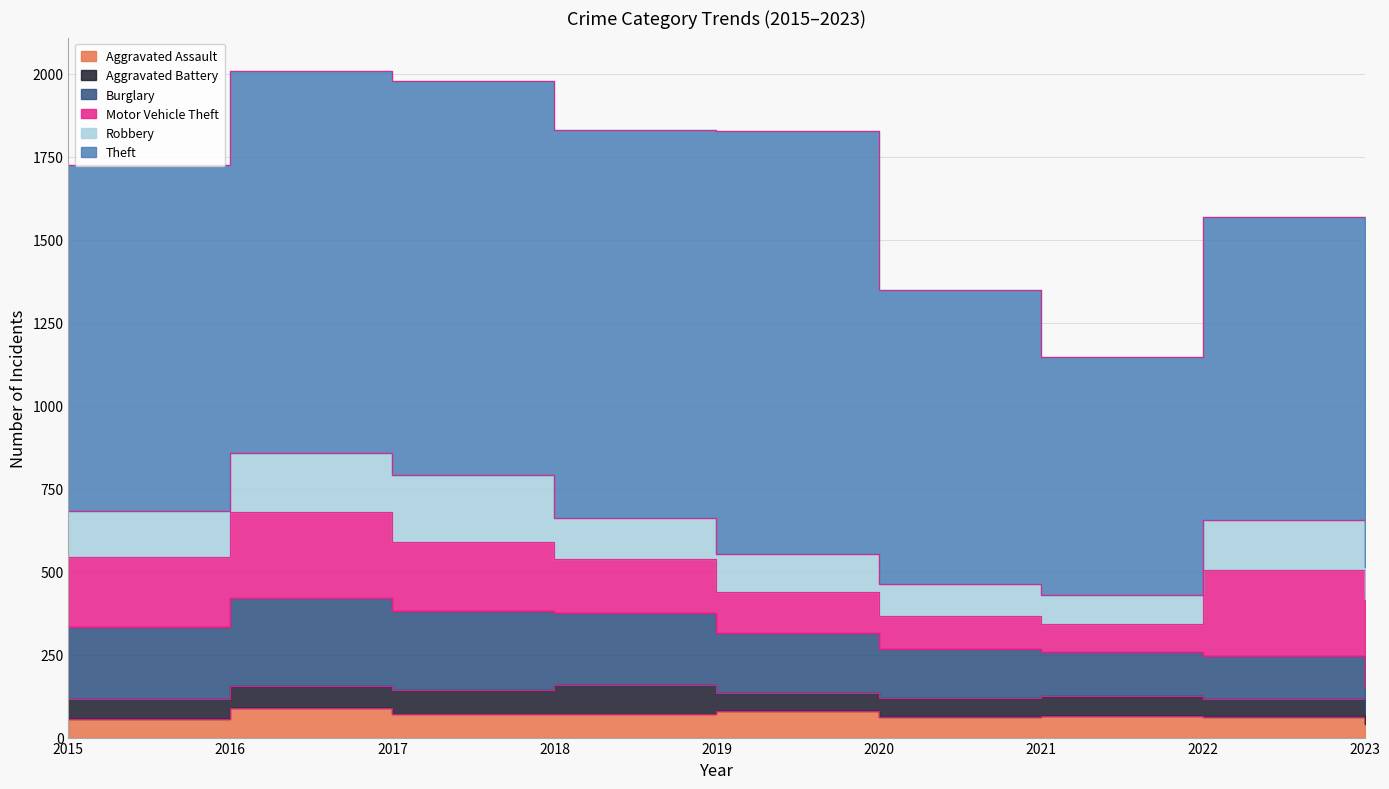

What is the total value across all series at 2023?

1156